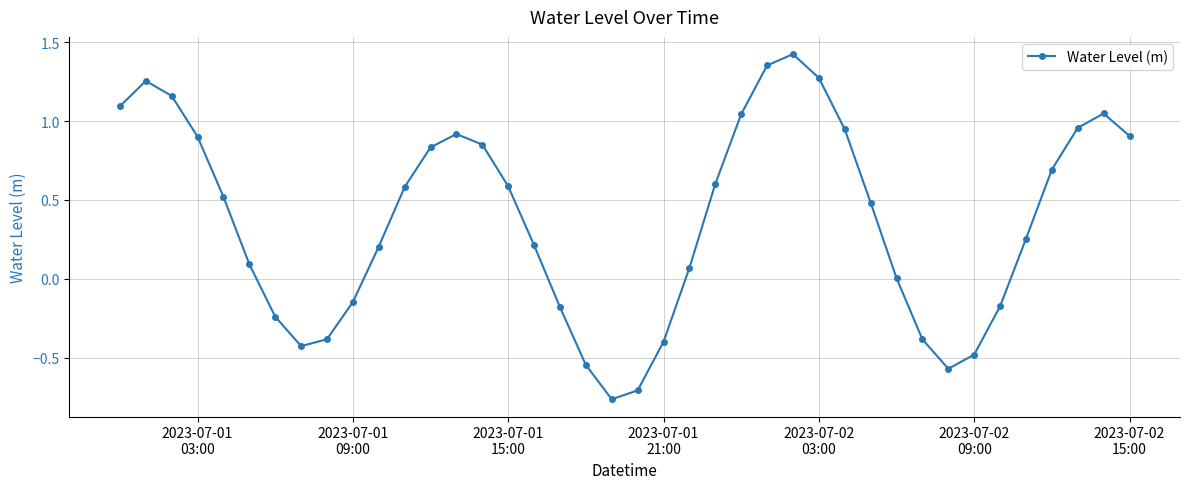

What is the difference between the maximum and minimum values?

2.2